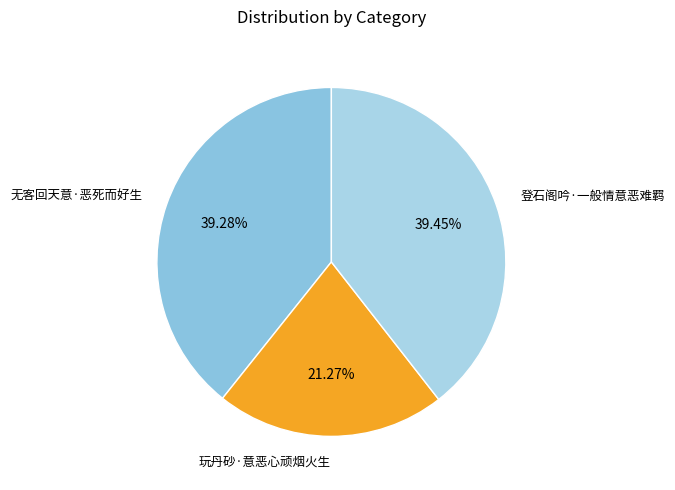

Approximately how many times larger is the value at 无客回天意·恶死而好生 compared to 登石阁吟·一般情意恶难羁?

1.0